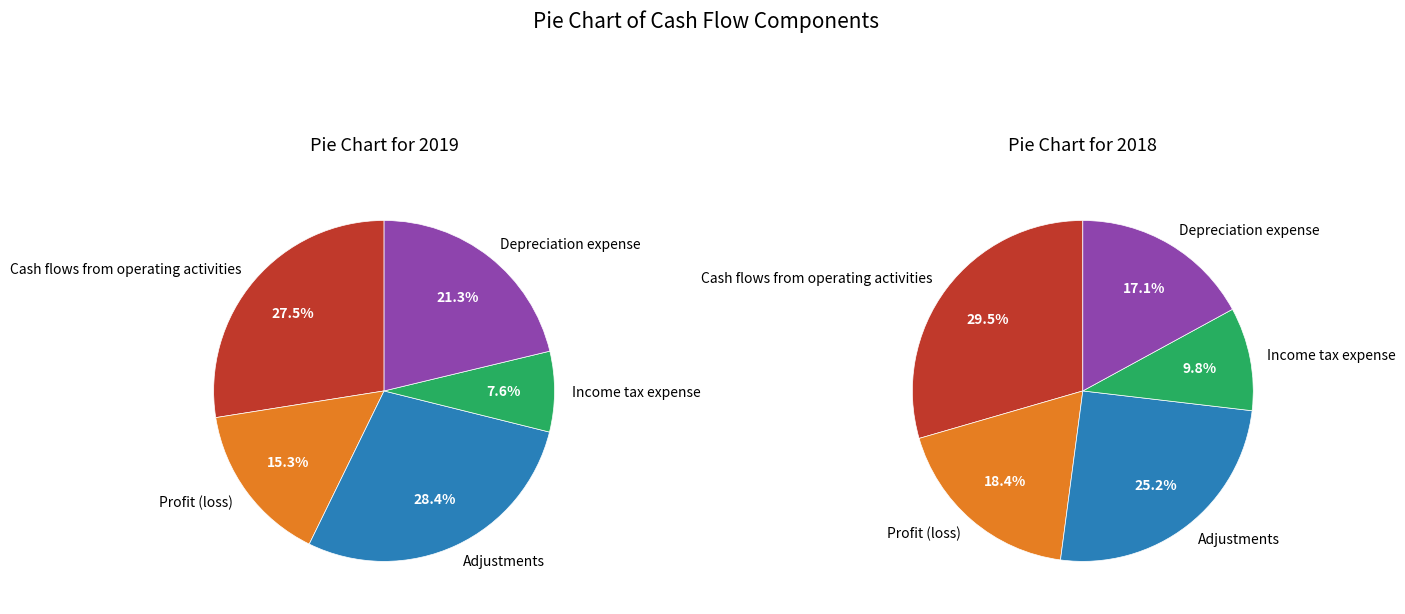

What percentage do Depreciation expense and Income tax expense together represent?

28.9%